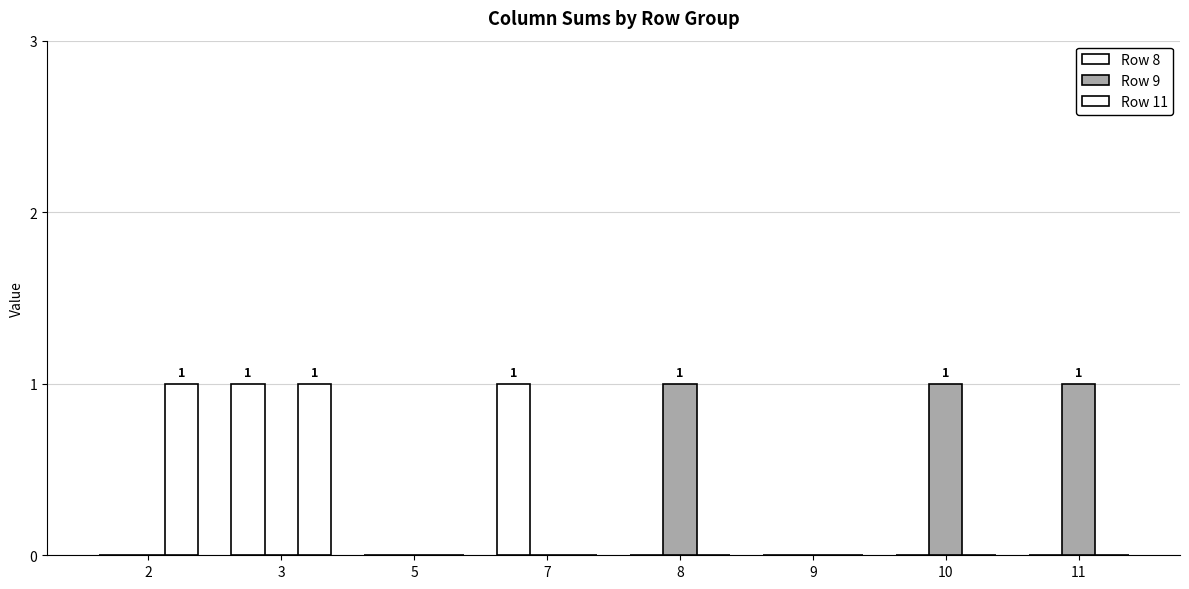

Are the bars horizontal?

No